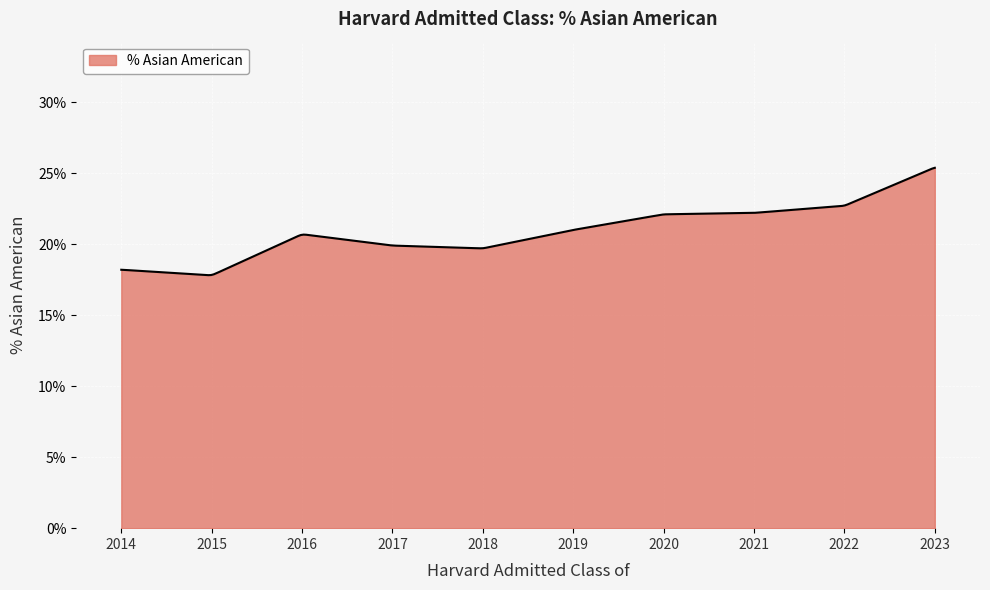

Where is the data nearest to the value 0?

2015